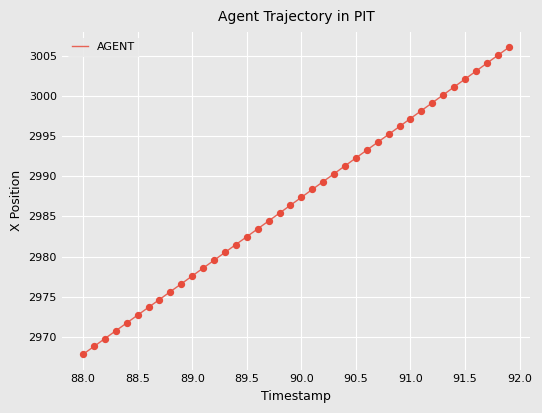

What is the greatest value displayed?

3006.0